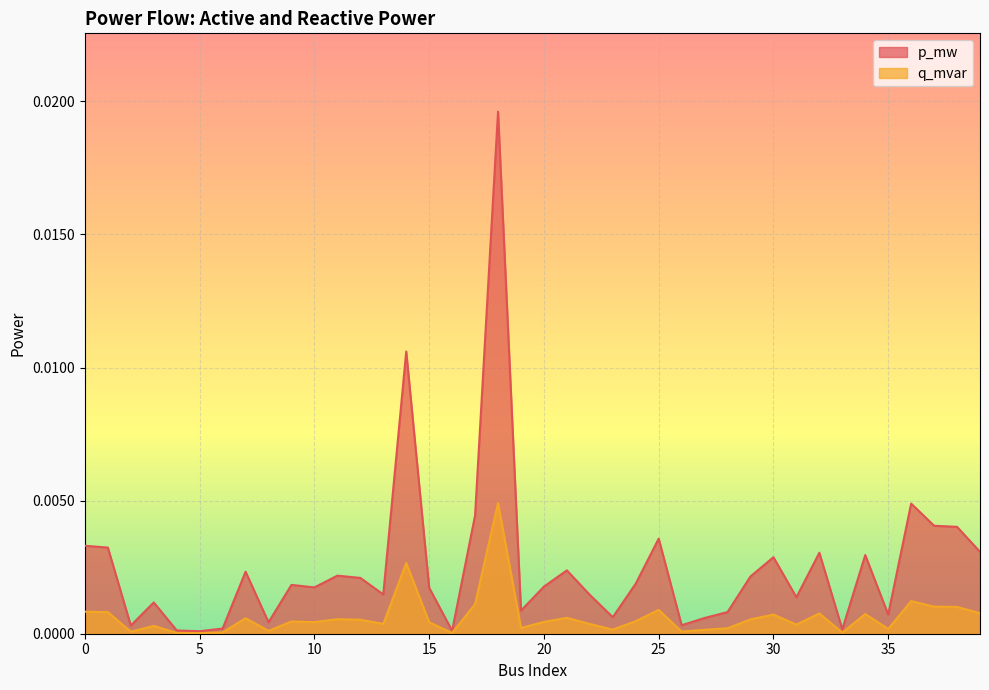

True or false: q_mvar and p_mw intersect in this chart.

False